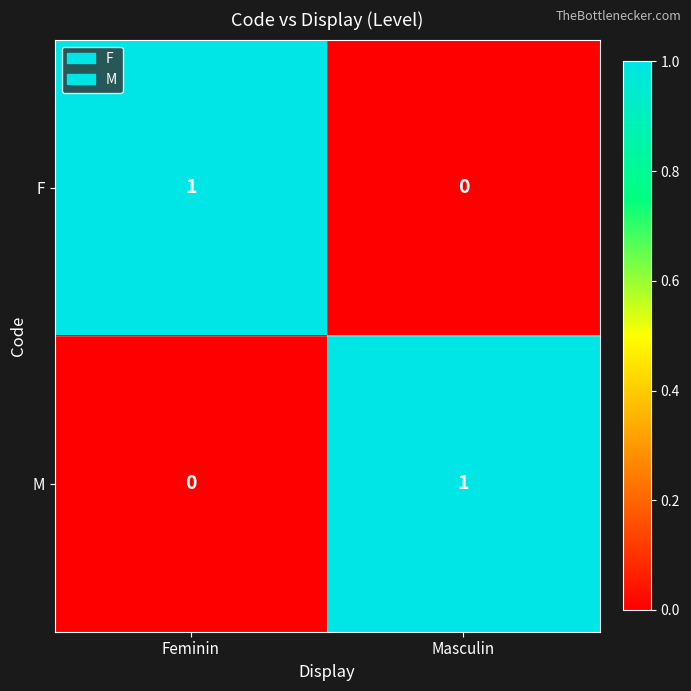

At how many categories does at least one series exceed 0?

2